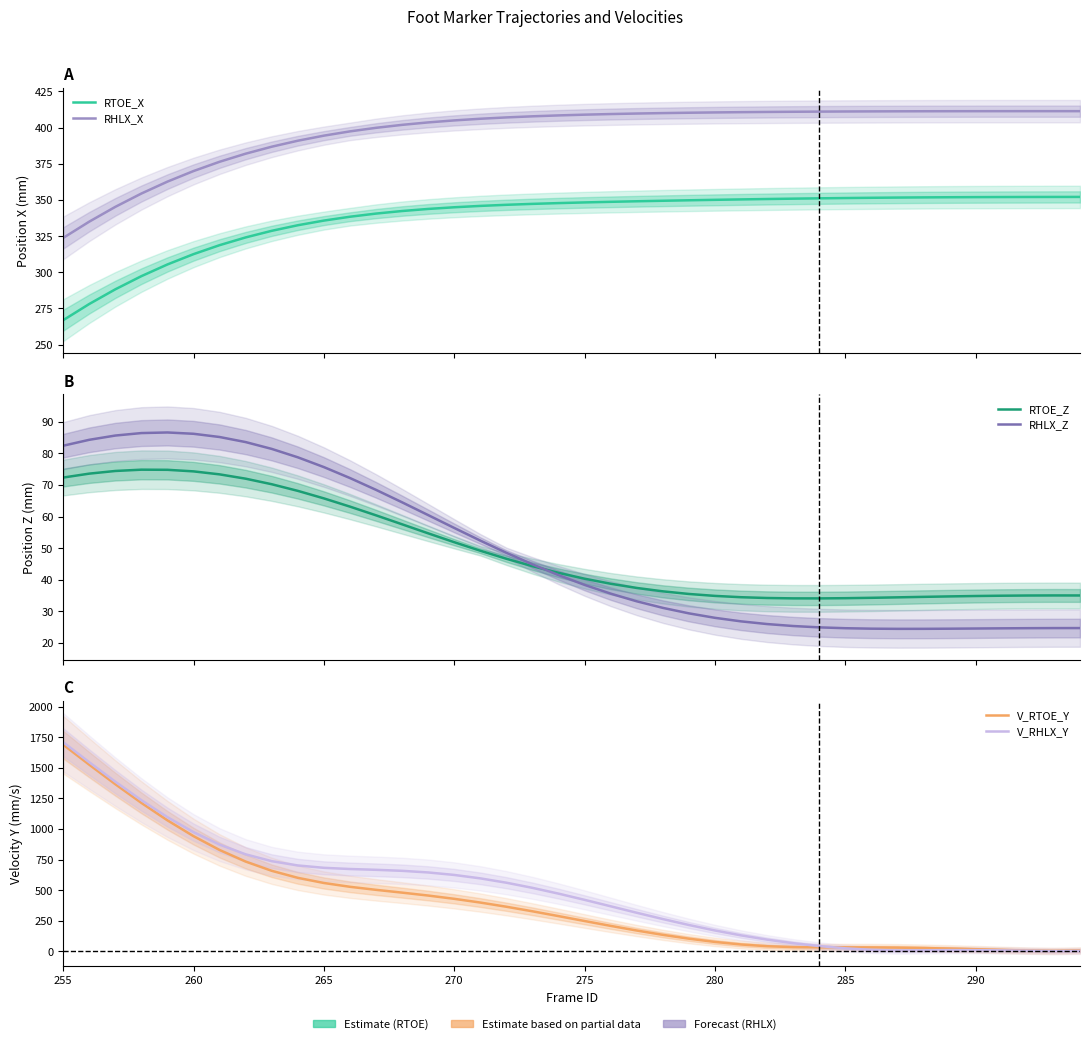

True or false: RTOE_X and RTOE_Z cross at least once.

False